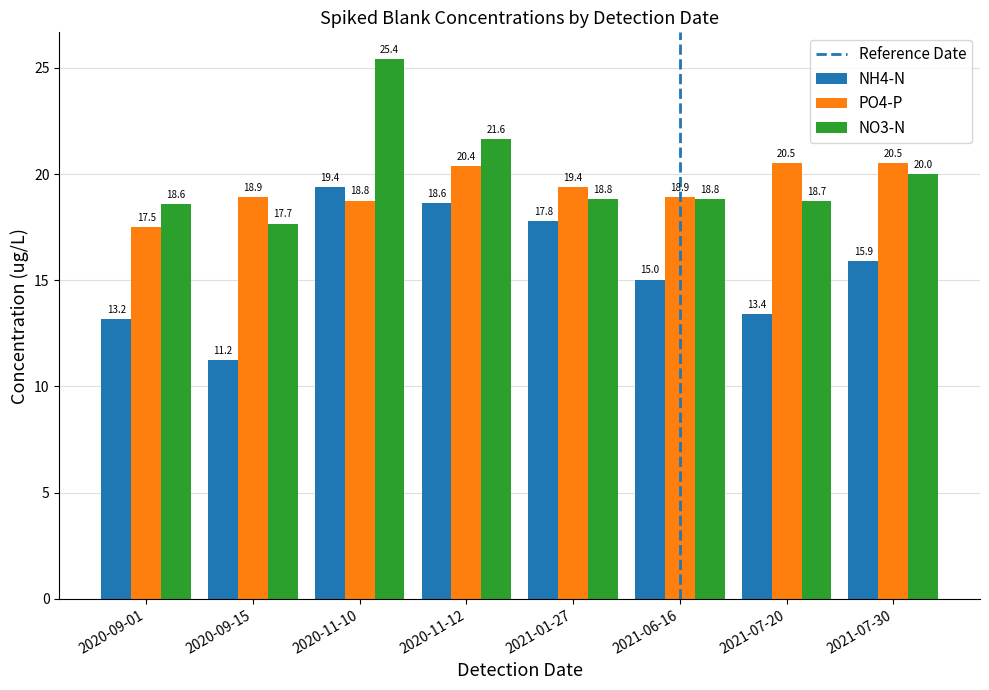

How many categories are shown in the chart?

8